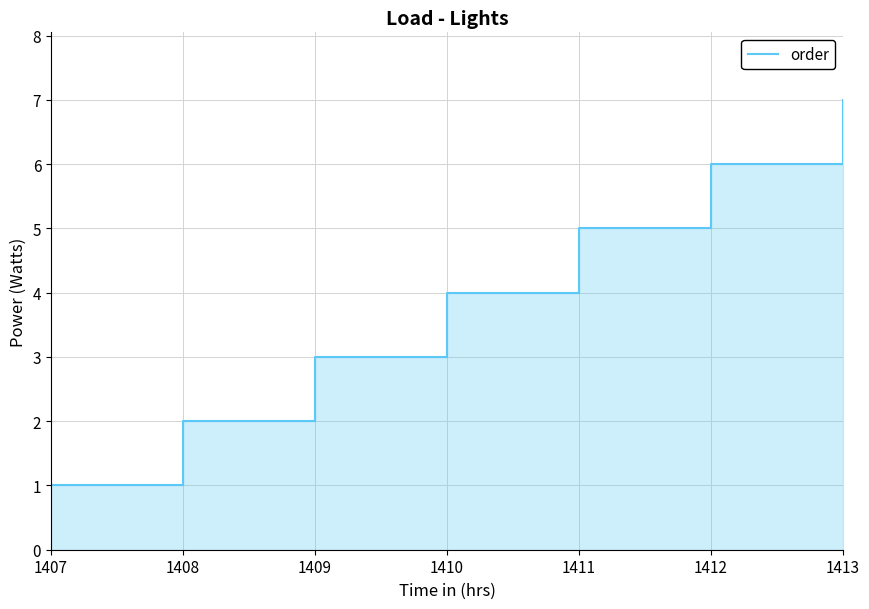

Count the number of categories in the chart.

7